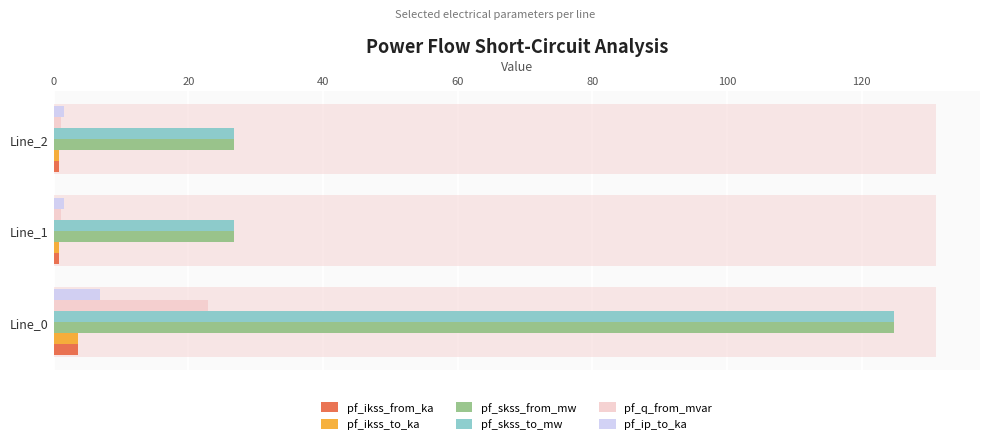

Is the value of pf_skss_from_mw at Line_0 greater than the value of pf_ikss_to_ka at Line_0?

Yes